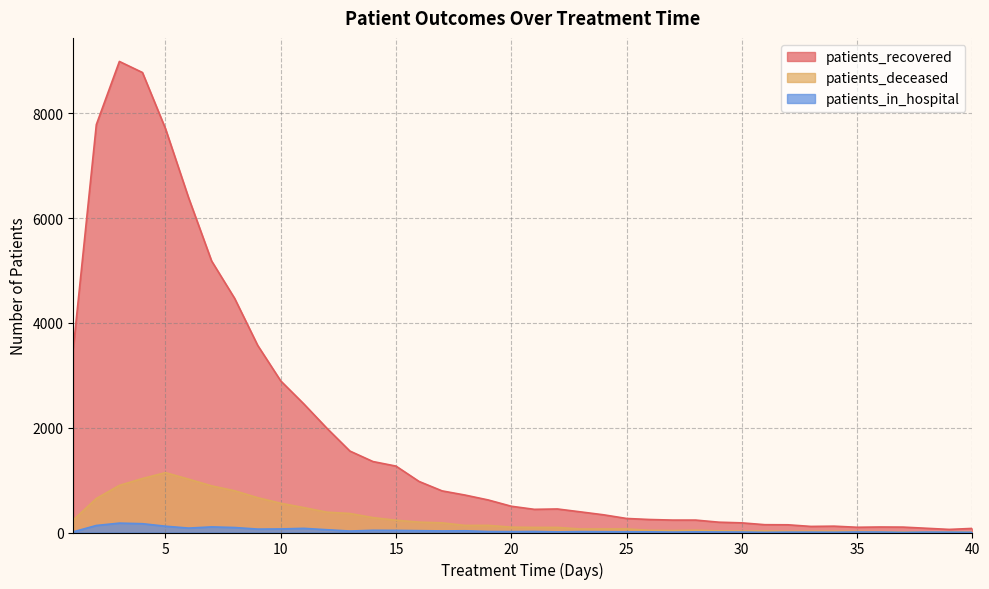

What is the difference between the maximum and minimum values in the patients_recovered series?

8929